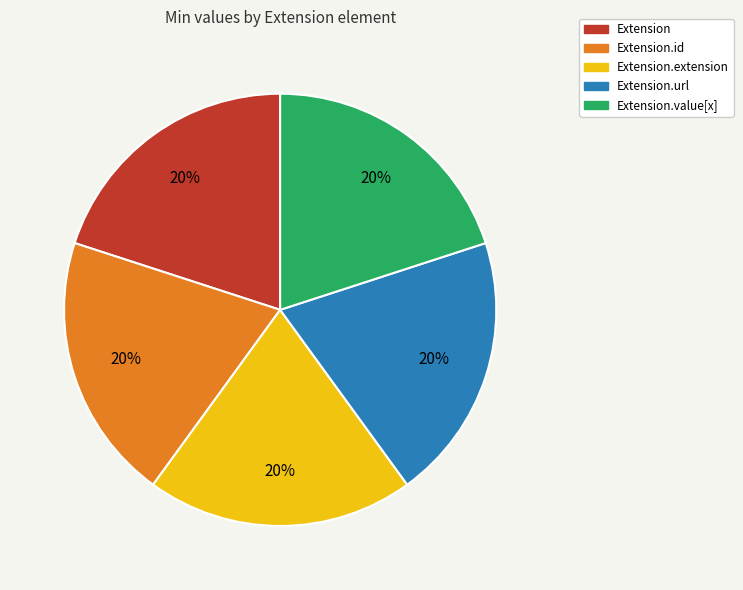

To the nearest percent, what is the average slice percentage?

20%